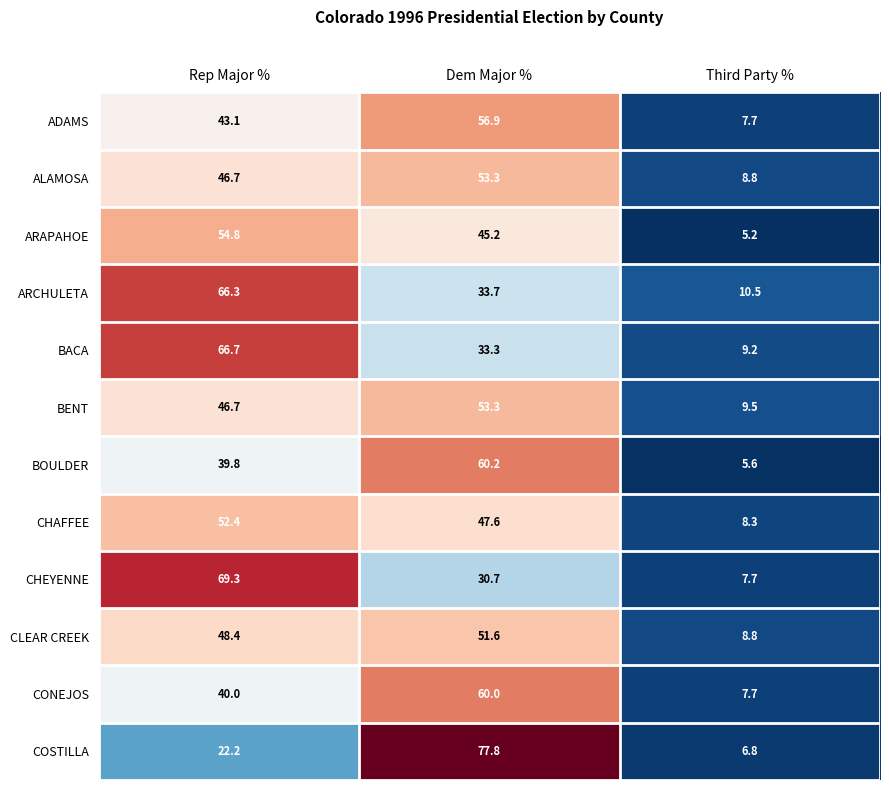

Rank the categories by CHAFFEE value from highest to lowest.

Rep Major %, Dem Major %, Third Party %